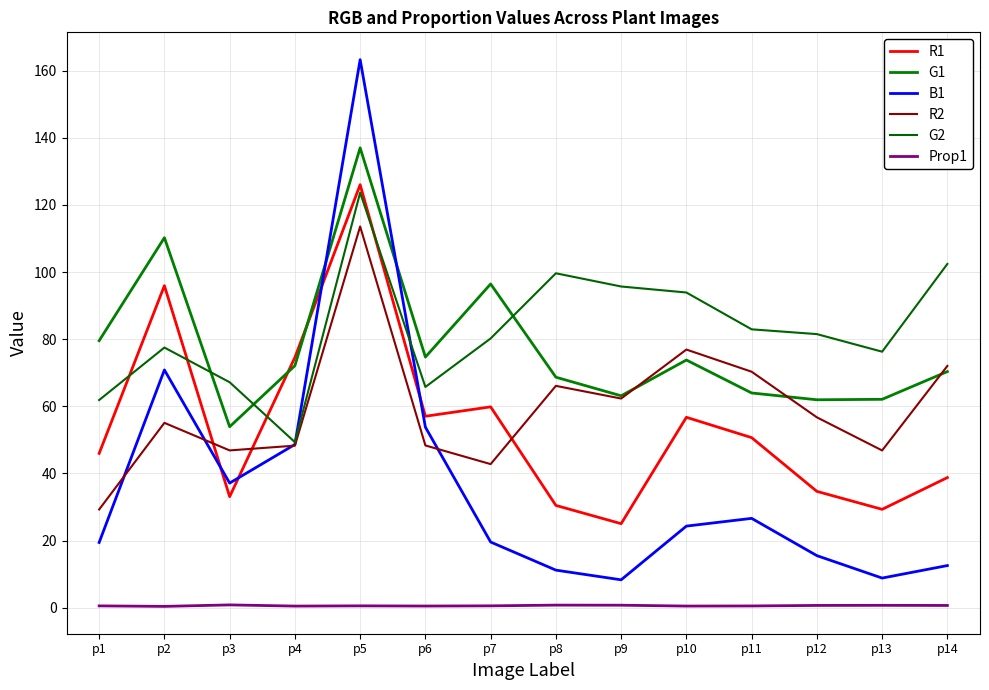

True or false: R1 has a value of 75.5 at p10.

False